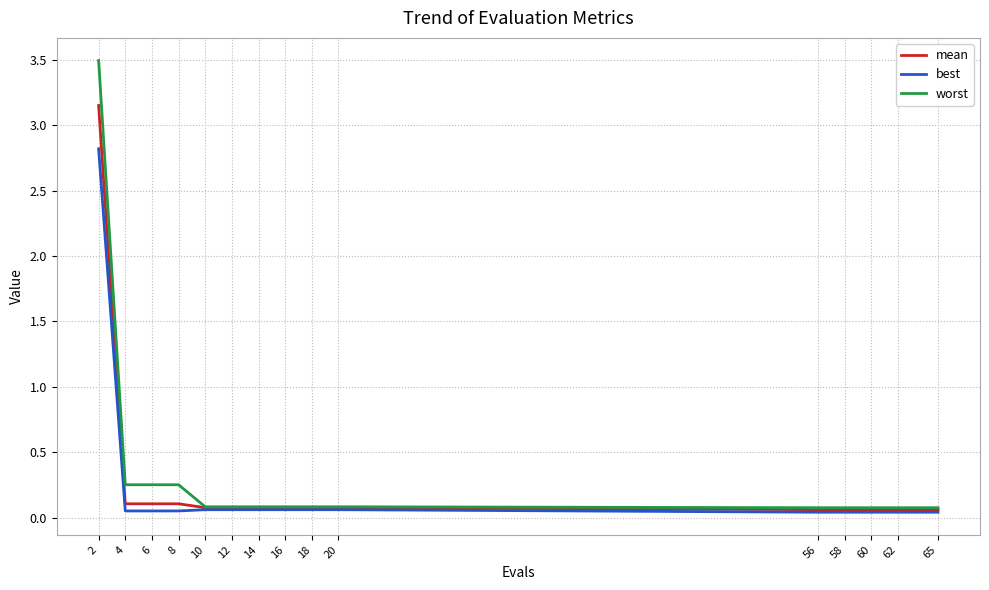

Which series has the widest spread of values?

worst